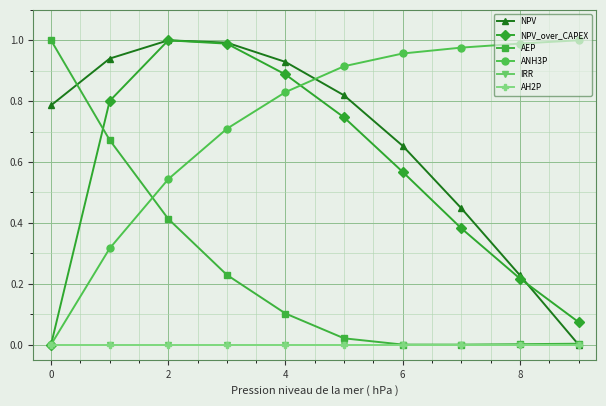

At which category does NPV reach its first local peak?

2